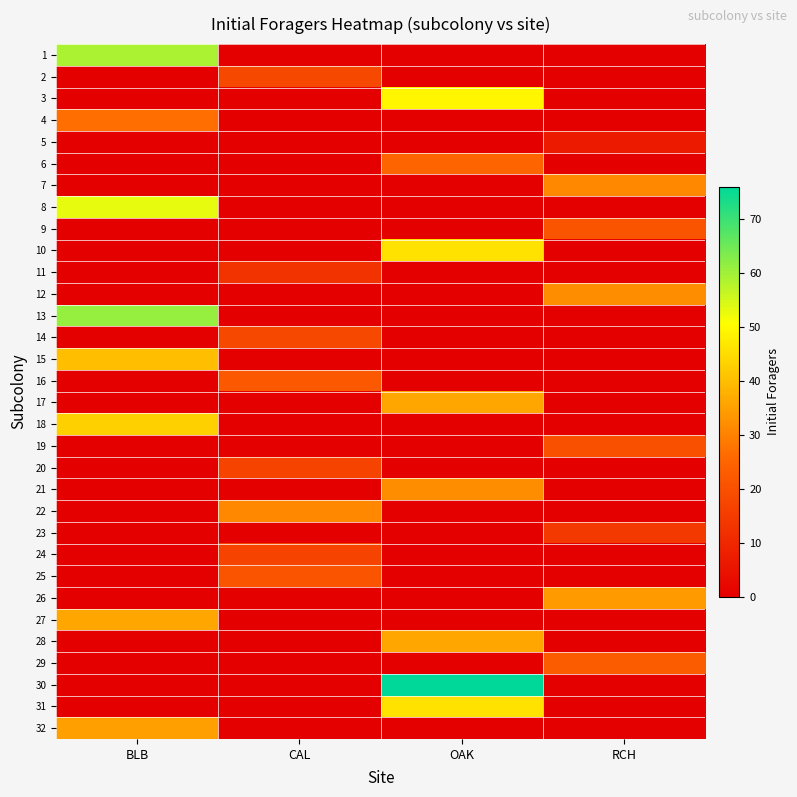

What is the difference between the highest and lowest values at RCH?

34